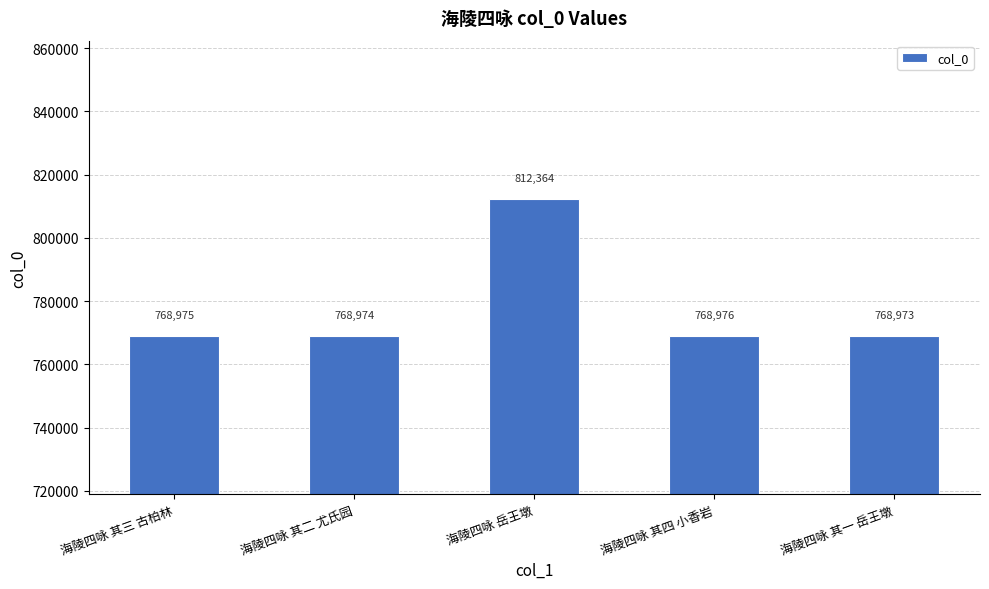

Which category has the highest value across all series?

海陵四咏 岳王墩